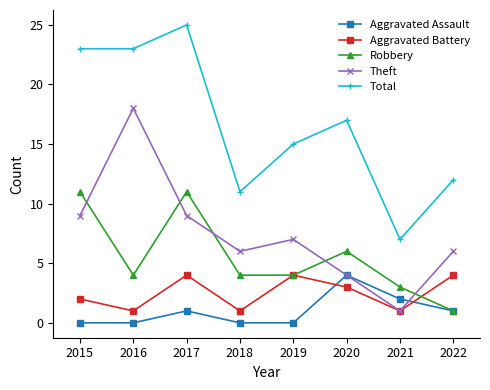

Where is the first local maximum for Robbery?

2017